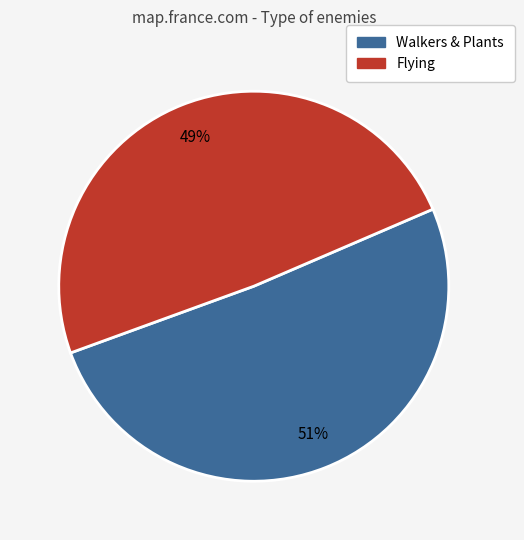

To the nearest percent, what is the difference between the largest and smallest slice percentages?

2%